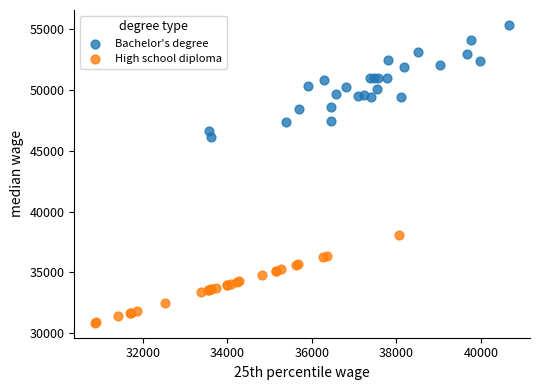

Which series reaches the maximum Y coordinate?

Bachelor's degree